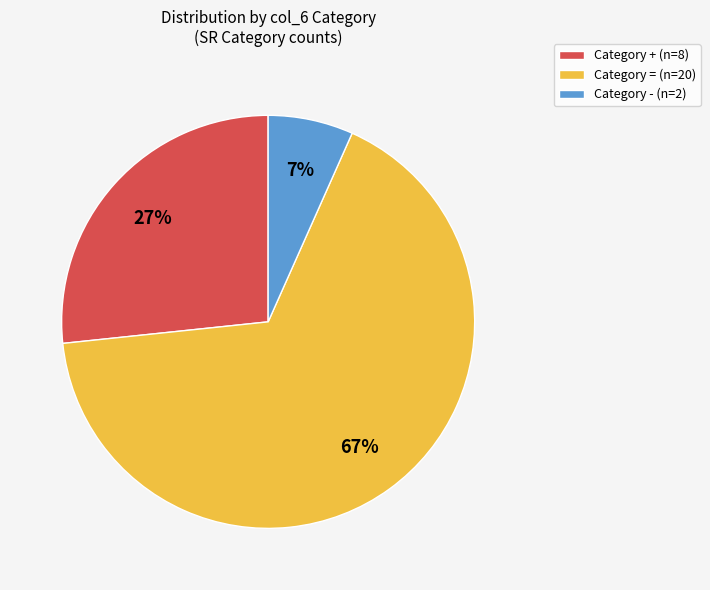

Which category accounts for the majority?

Category = (n=20)